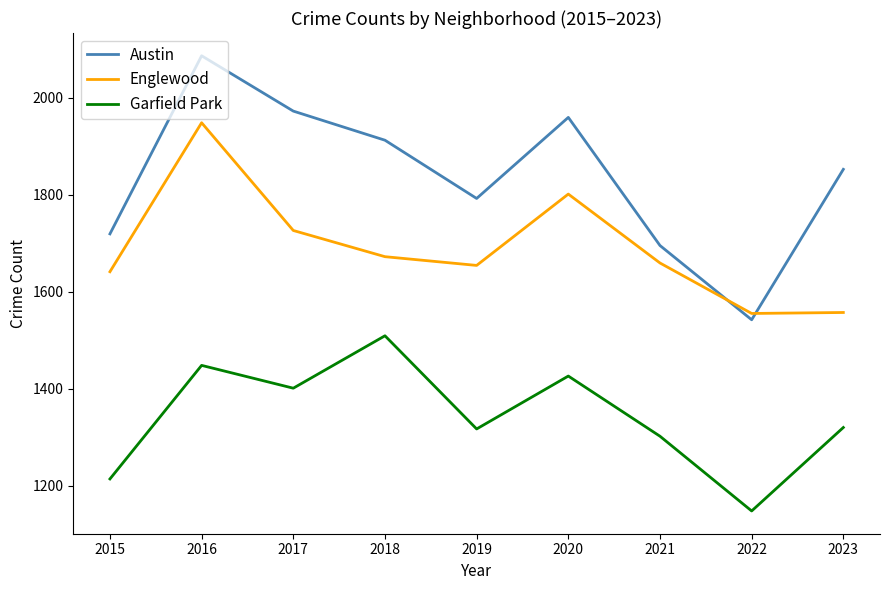

At which category is the sum across all series the highest?

2016